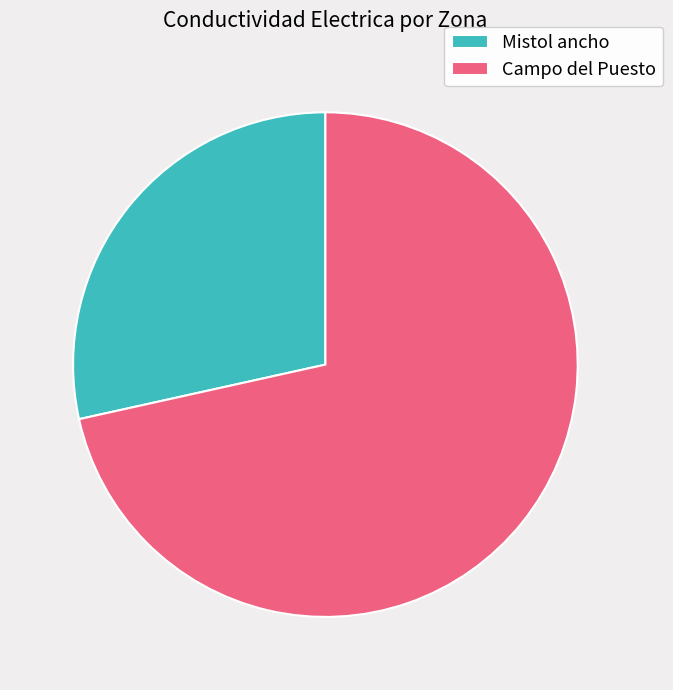

Rank the categories by value from highest to lowest.

Campo del Puesto, Mistol ancho